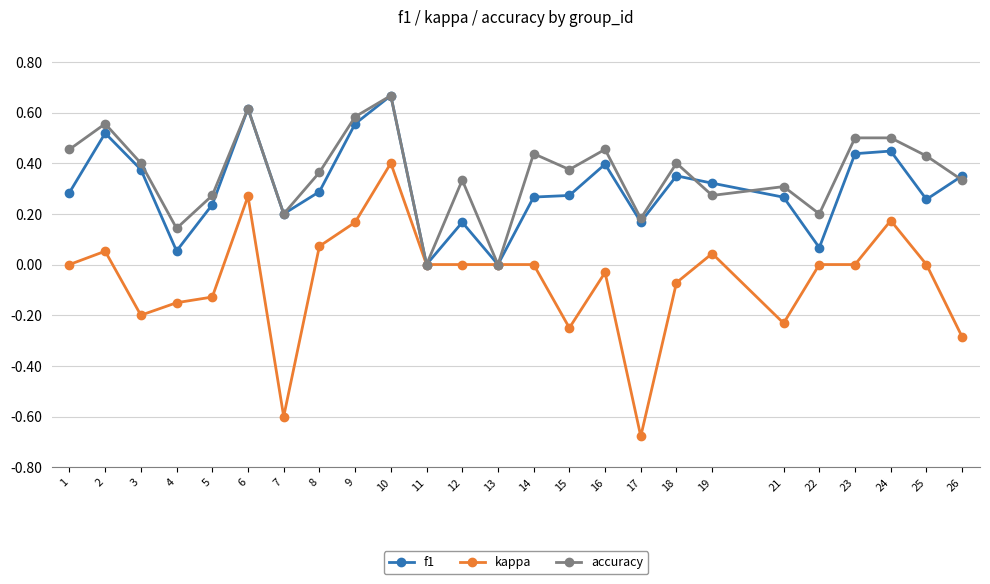

True or false: kappa has more than 1 interior local peaks.

True